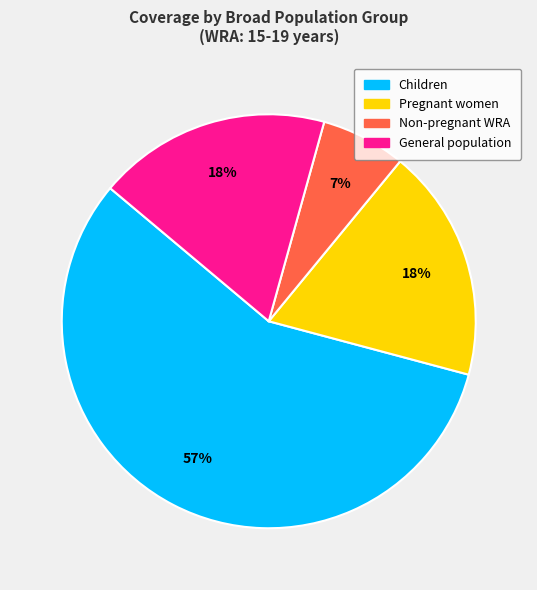

Which category accounts for the majority?

Children